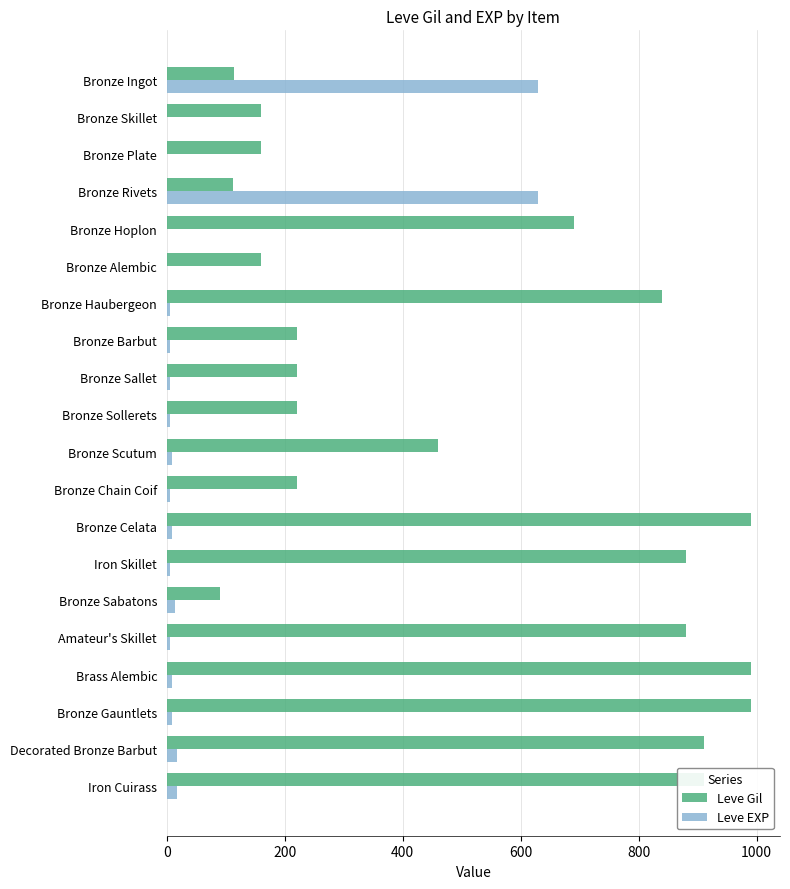

What is the greatest value displayed?

990